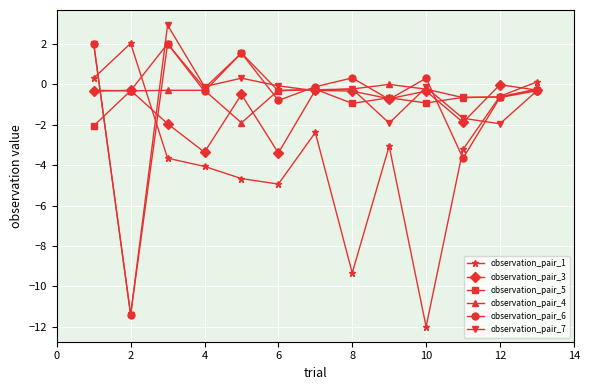

After their last crossing, which series has the higher values: observation_pair_3 or observation_pair_1?

observation_pair_1